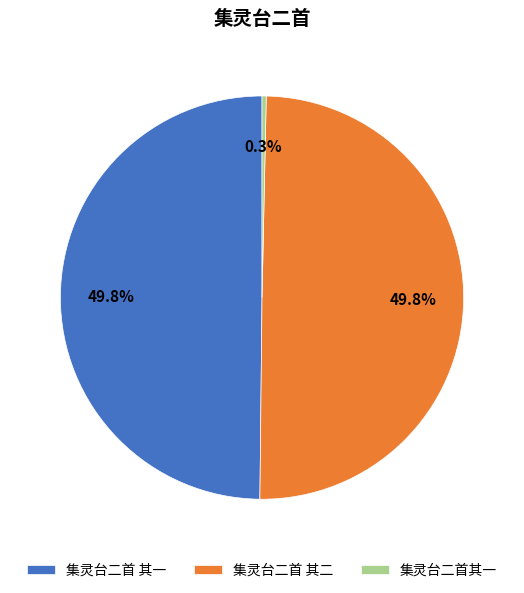

What is the ratio of the value at 集灵台二首 其二 to the value at 集灵台二首其一?

148.5